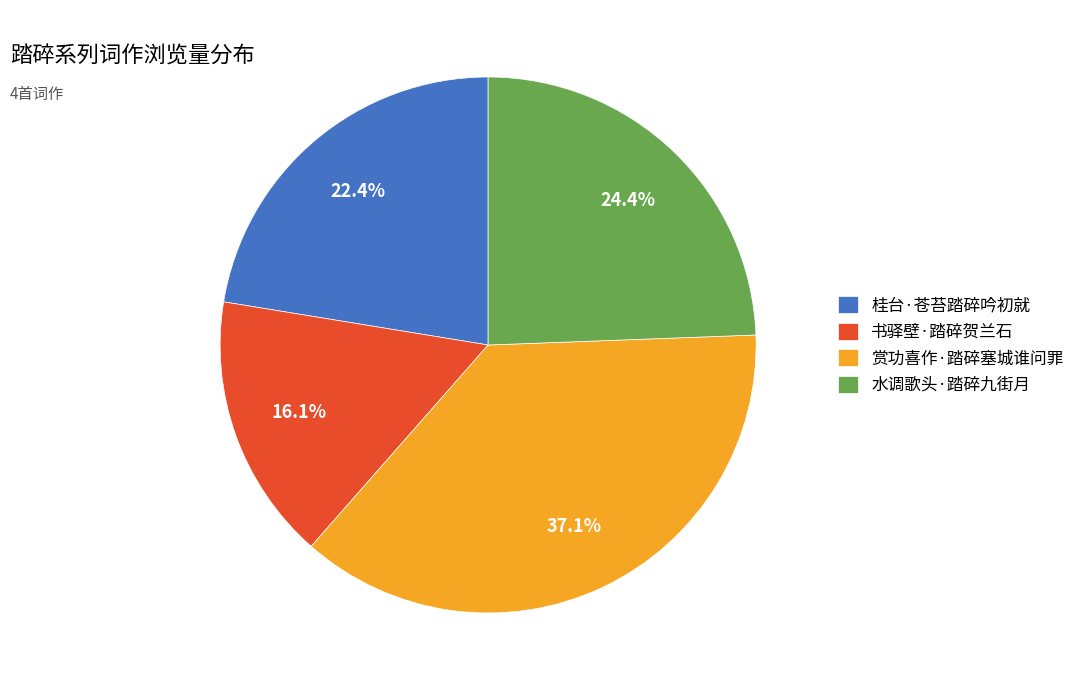

Does any single category account for the majority?

No